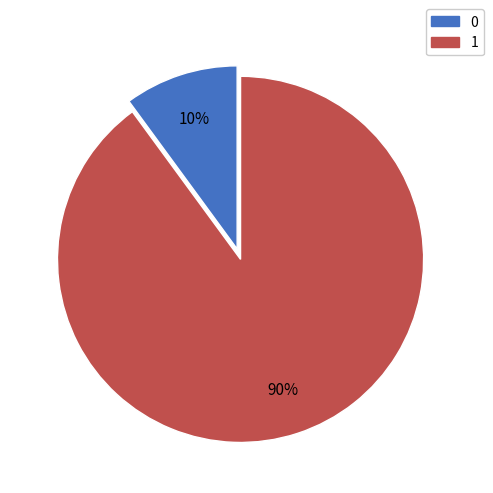

What is the majority slice?

1